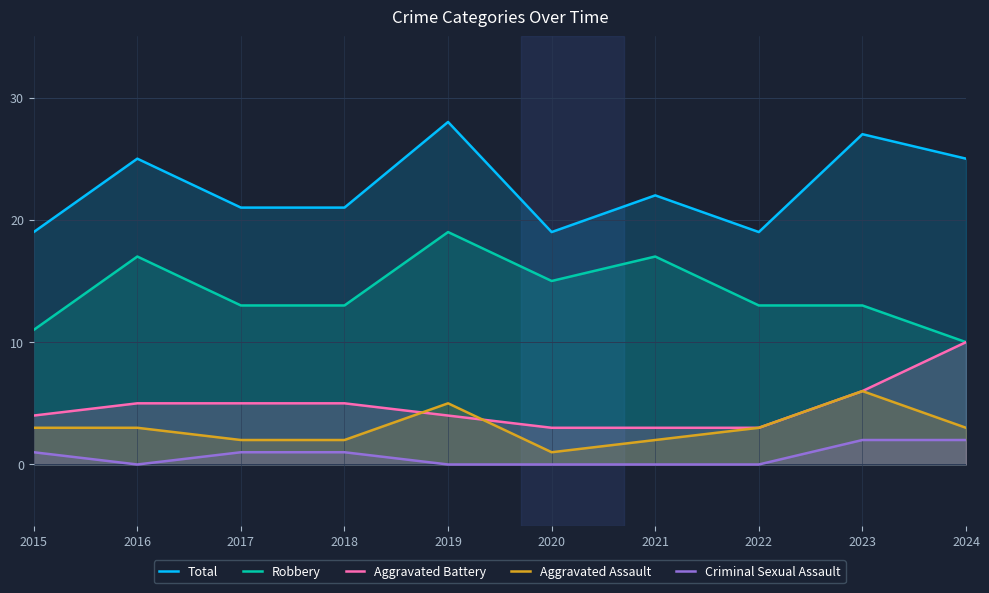

How many interior local peaks does the Robbery series have?

3